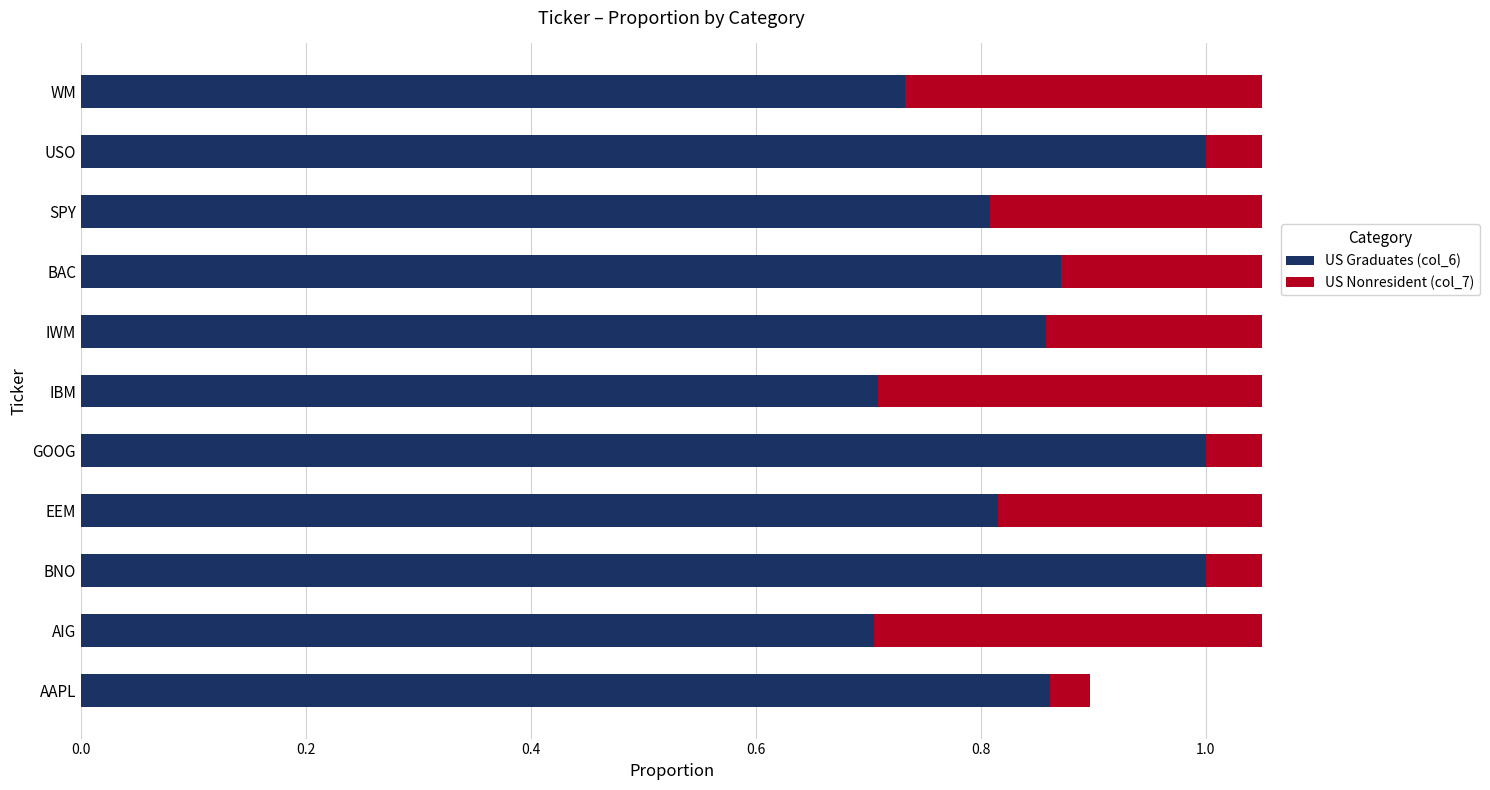

What is the difference between the highest and lowest values at IWM?

0.1